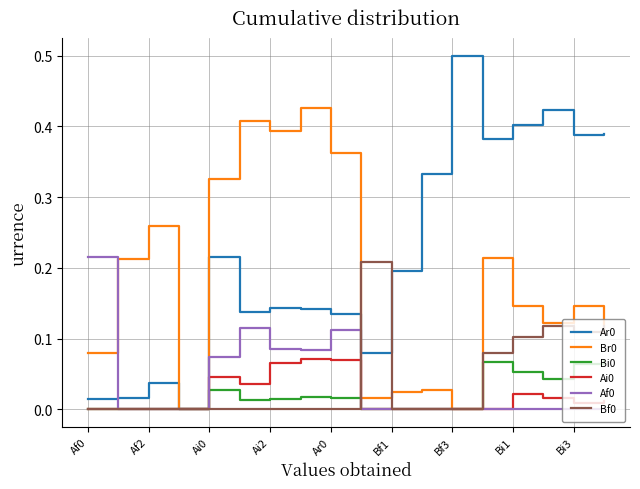

True or false: Ar0 and Bi0 intersect in this chart.

False